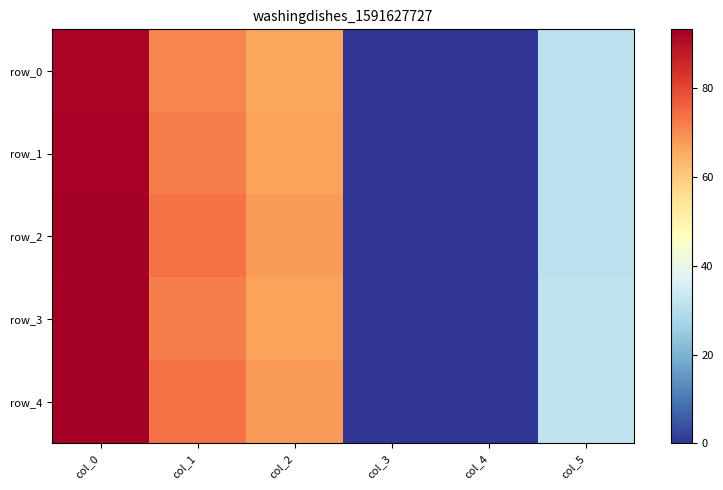

Between col_2 and col_3, which series saw the biggest shift?

row_2